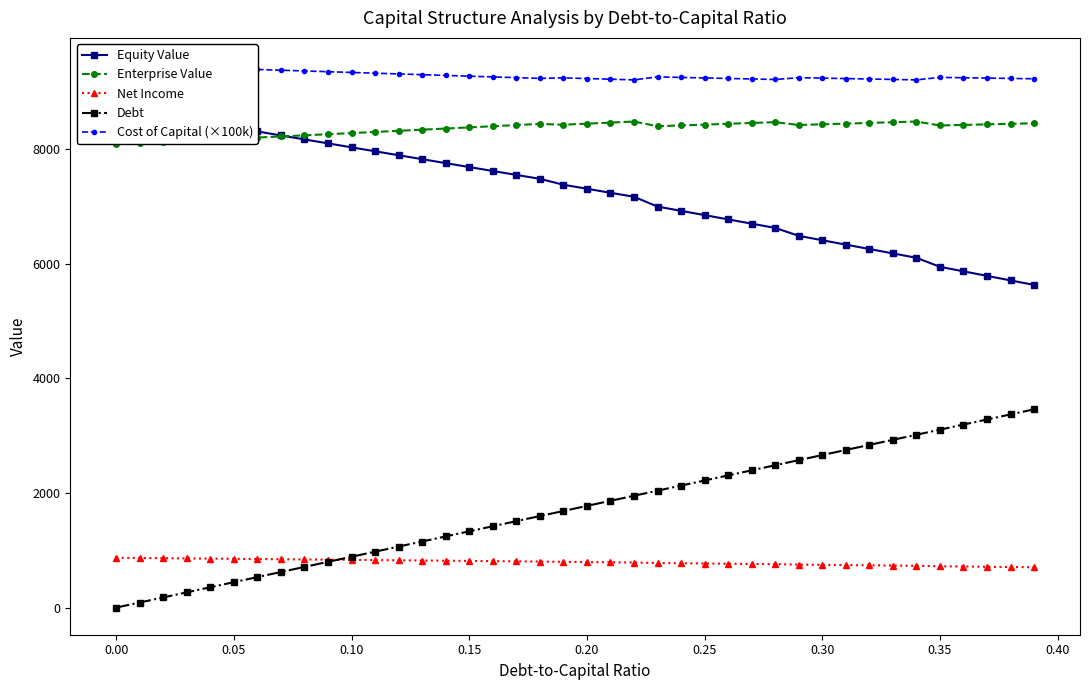

Is the value of Debt at 0.20 greater than the value of Net Income at 0.30?

Yes